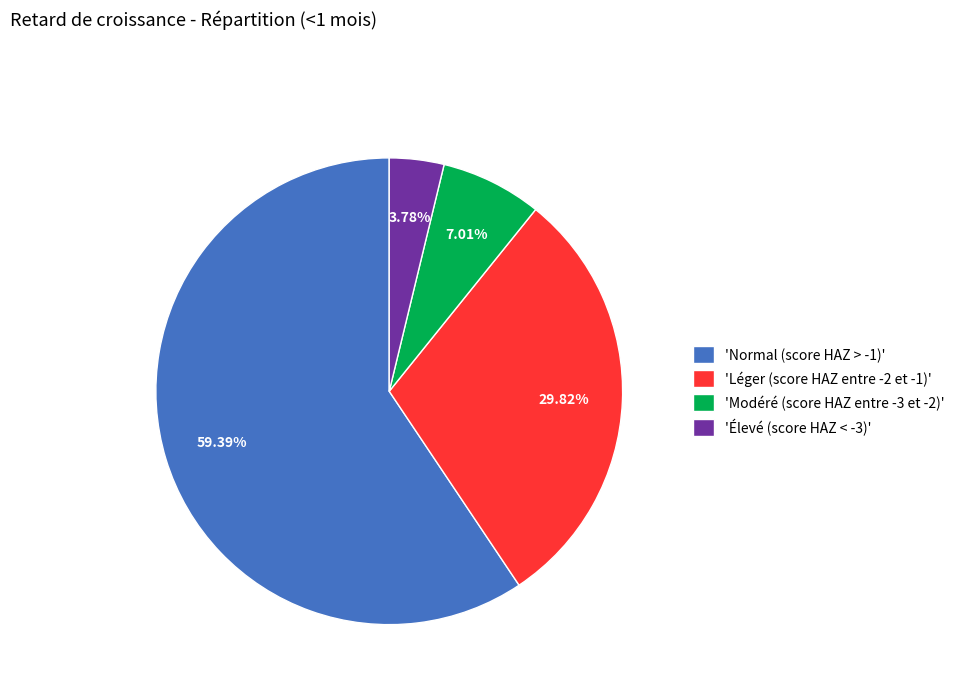

Do 'Léger (score HAZ entre -2 et -1)' and 'Élevé (score HAZ < -3)' together represent more than half of the pie?

No